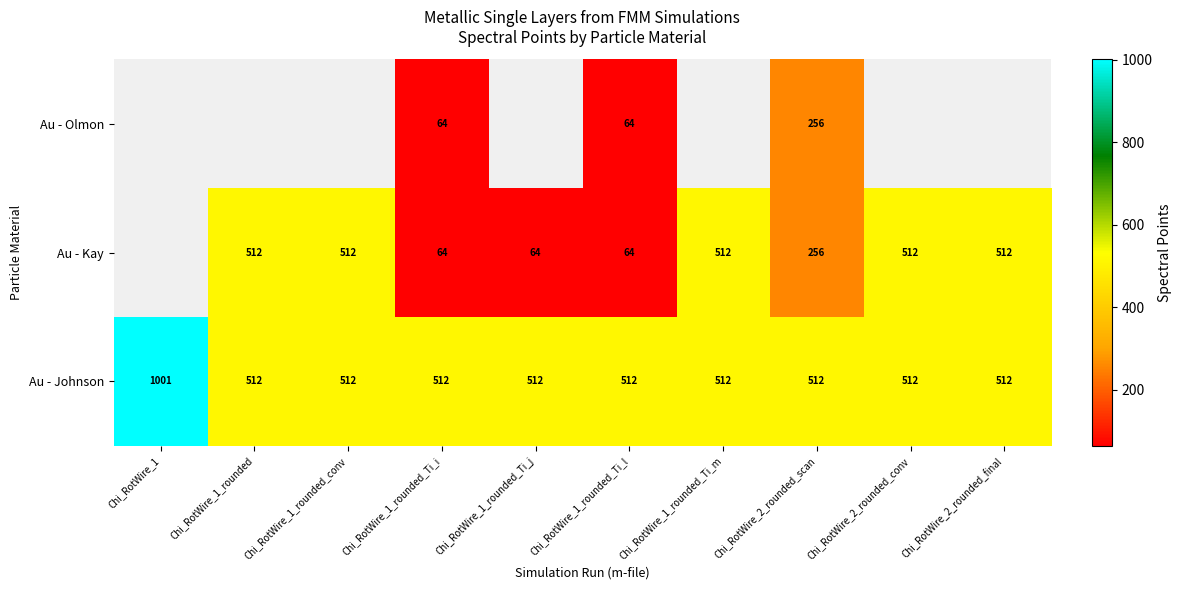

Is it true that Au - Olmon equals 35 at Chi_RotWire_1_rounded_Ti_i?

False